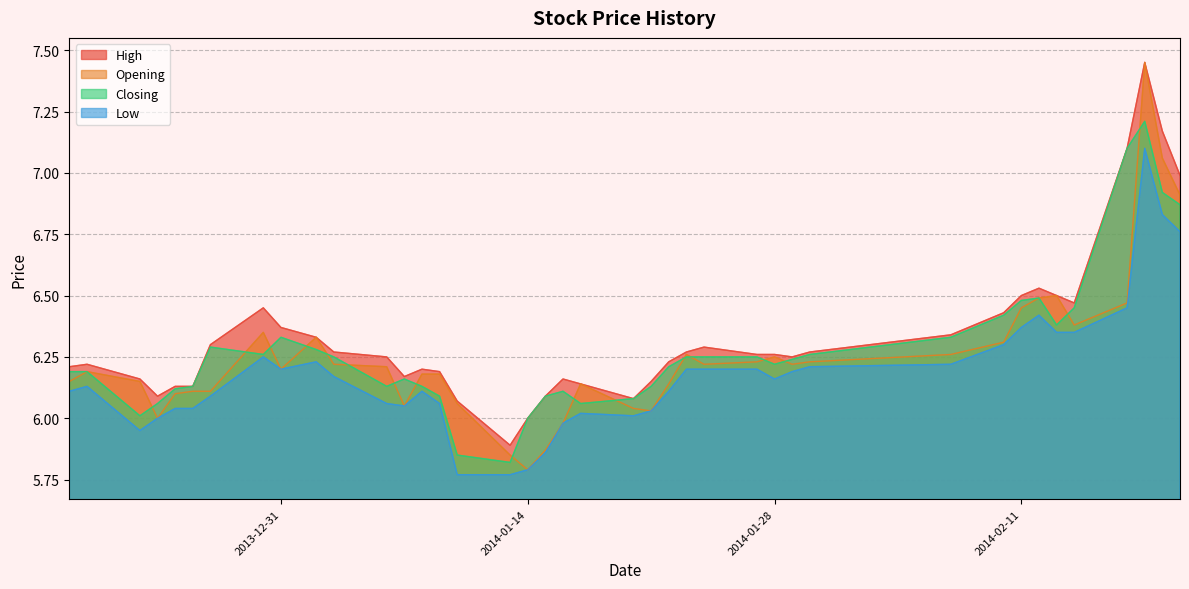

How many values in the High series are below 6?

1